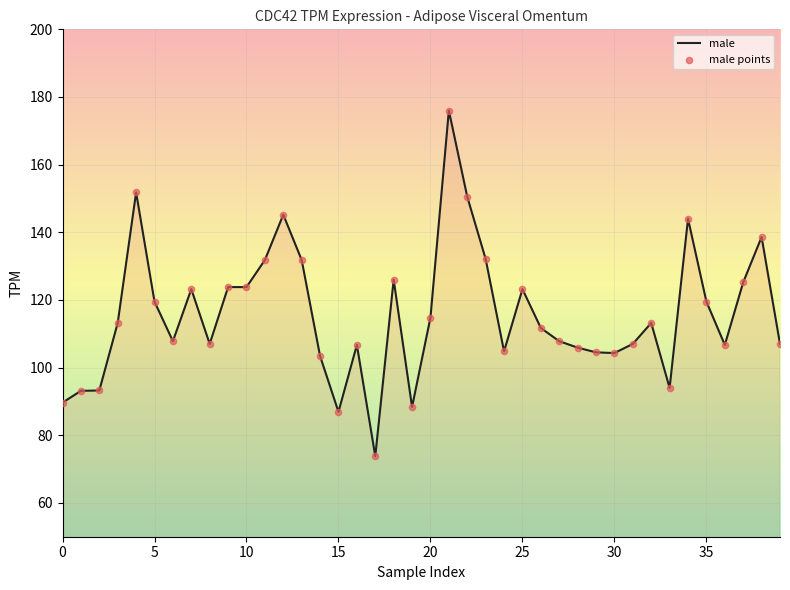

What is the maximum value shown in the chart?

176.0